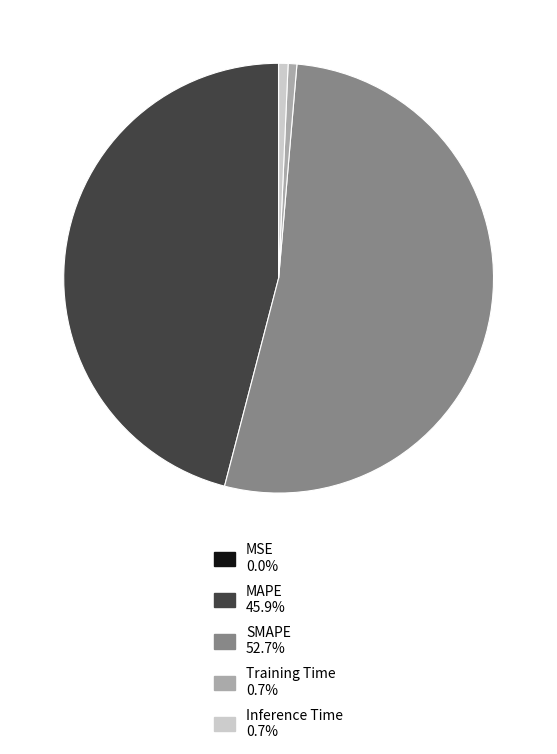

Approximately how many times larger is the value at SMAPE compared to MAPE?

1.1